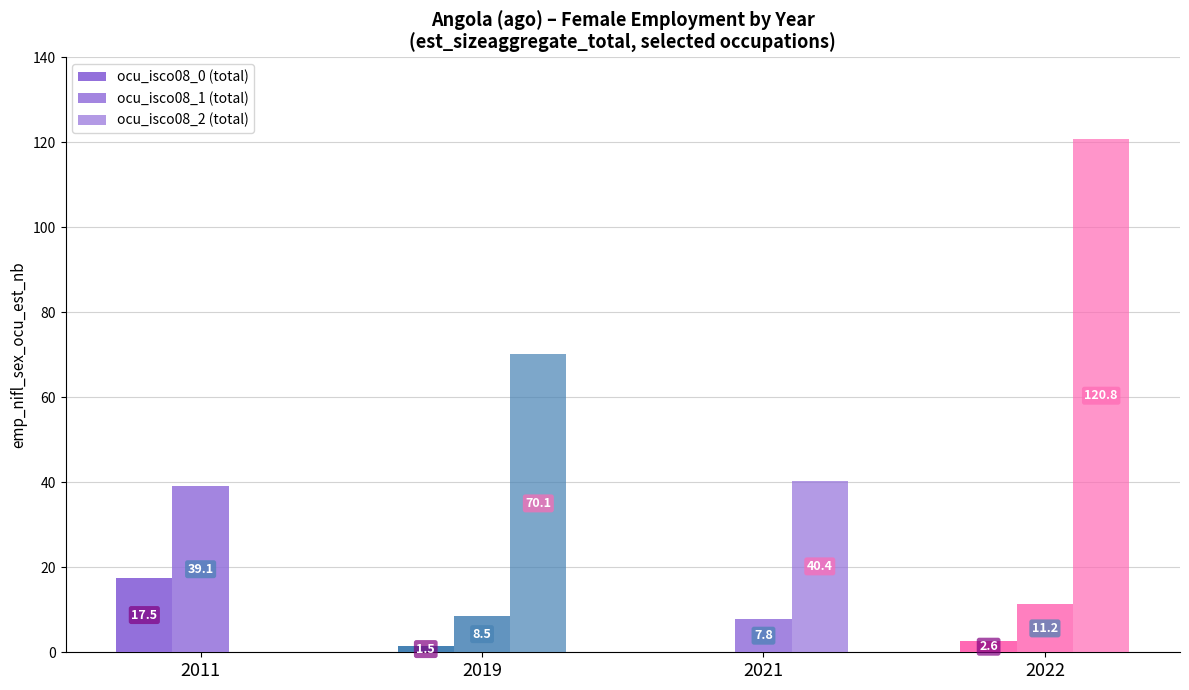

The ocu_isco08_1 (total) series shows 11.2 at 2022. True or false?

True